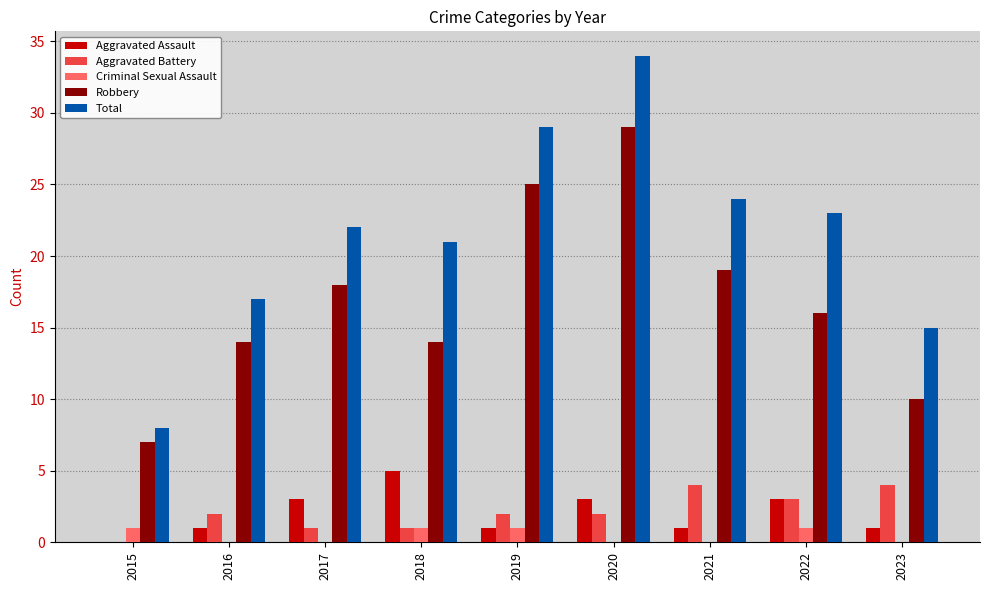

What value does the Robbery series have at 2016?

14